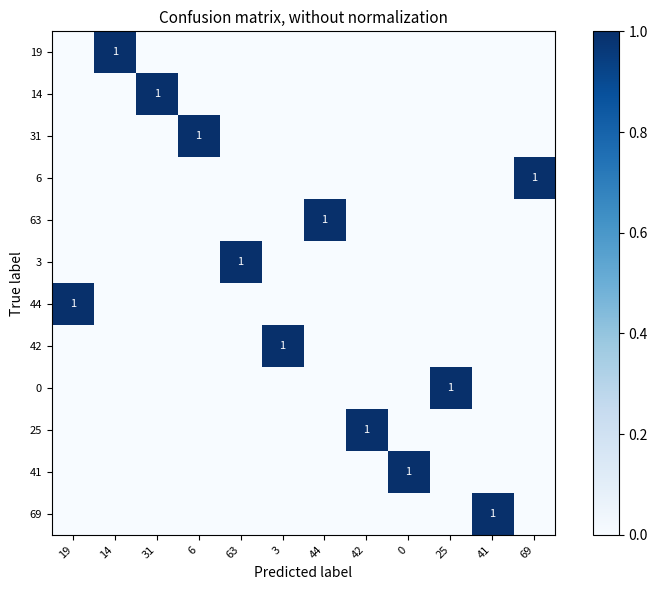

What is the total value across all series at 3?

1